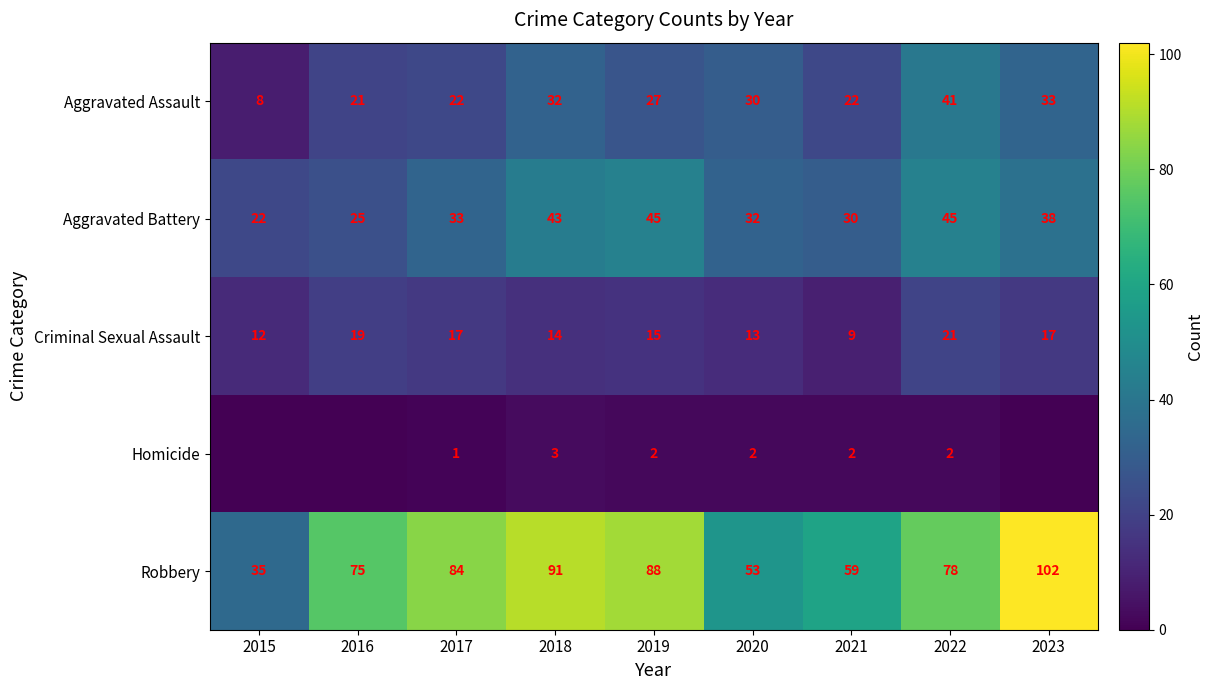

True or false: Criminal Sexual Assault has a value of 15 at 2019.

True